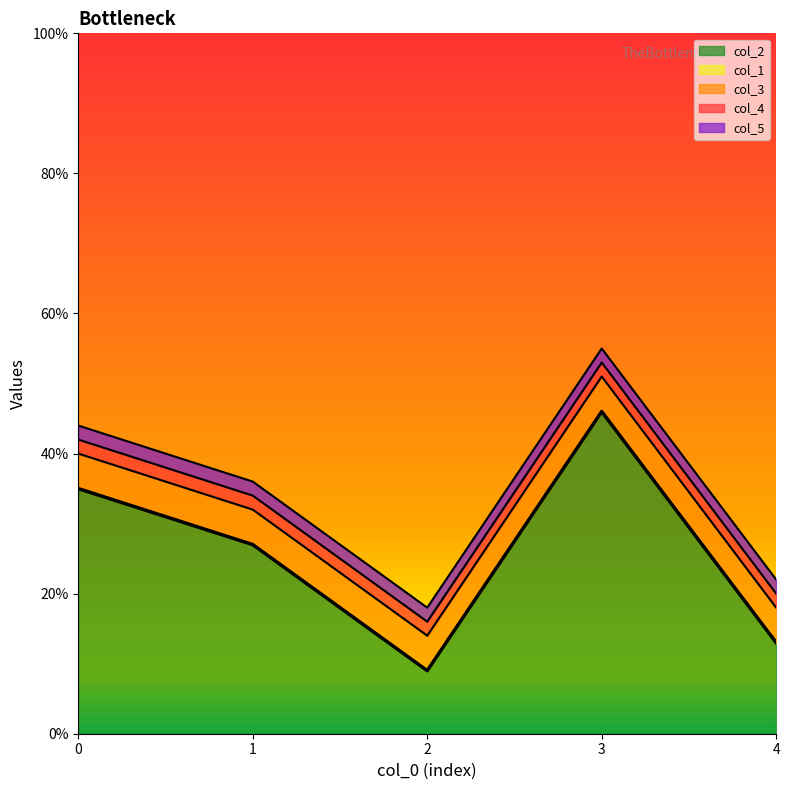

Does the chart display data point markers on the line(s)?

No